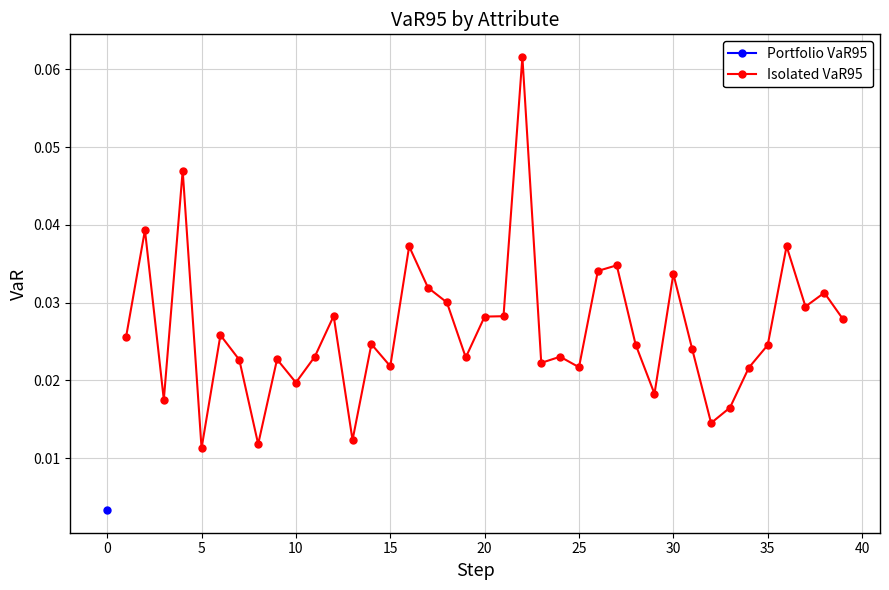

True or false: Isolated VaR95 has more than 0 points higher than both neighbors.

True